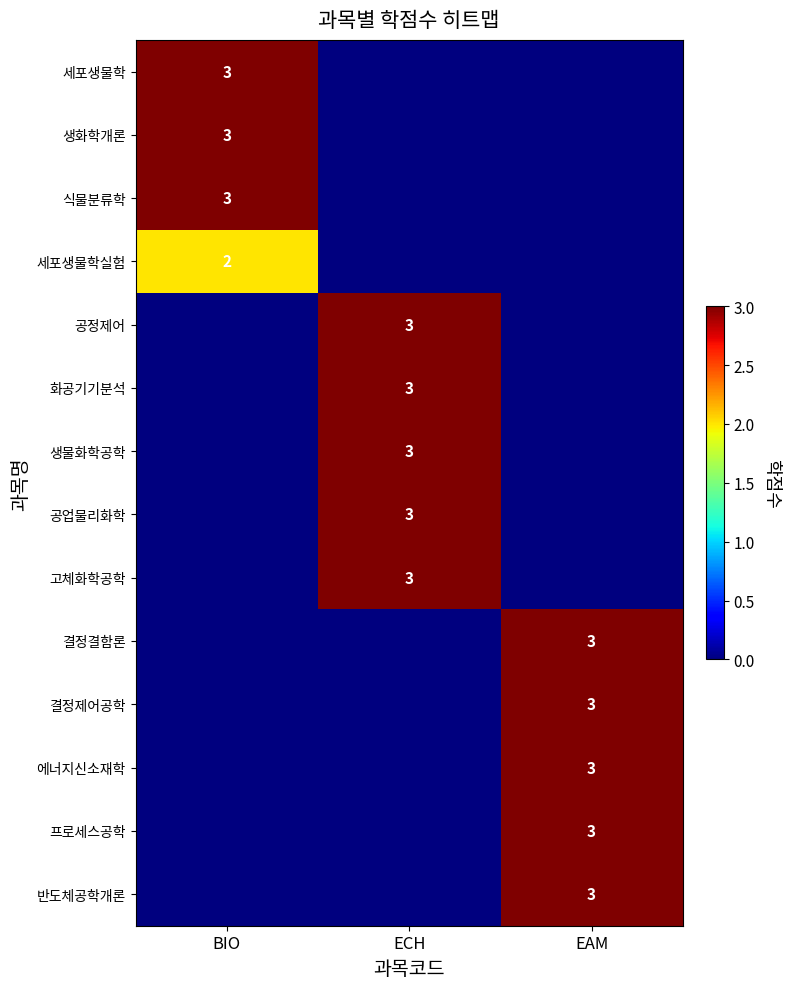

True or false: 생물화학공학 has a value of 1 at ECH.

False